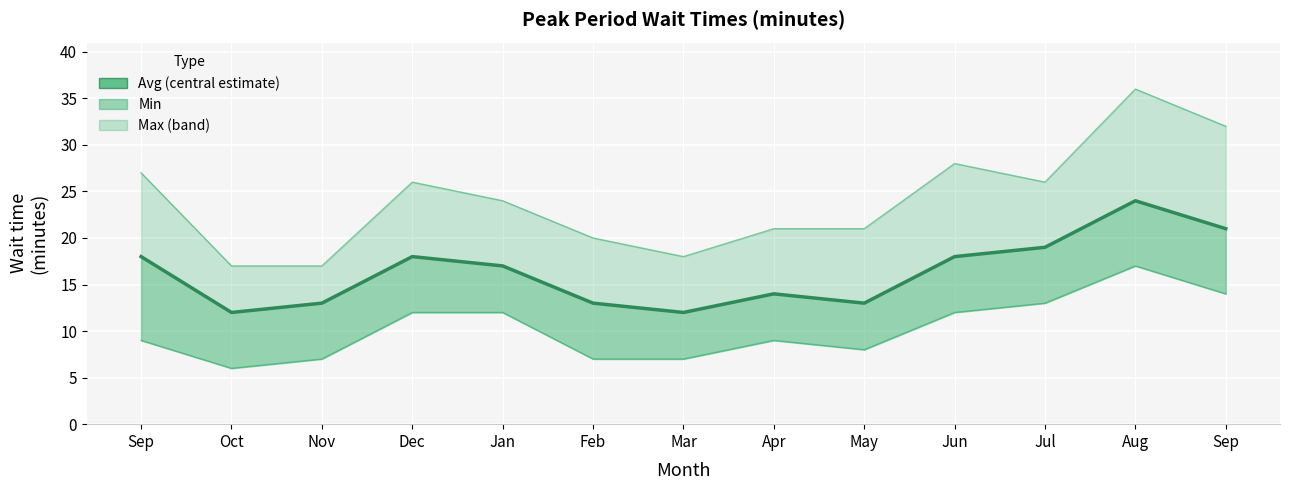

Which has a higher value, Oct or Apr?

Apr